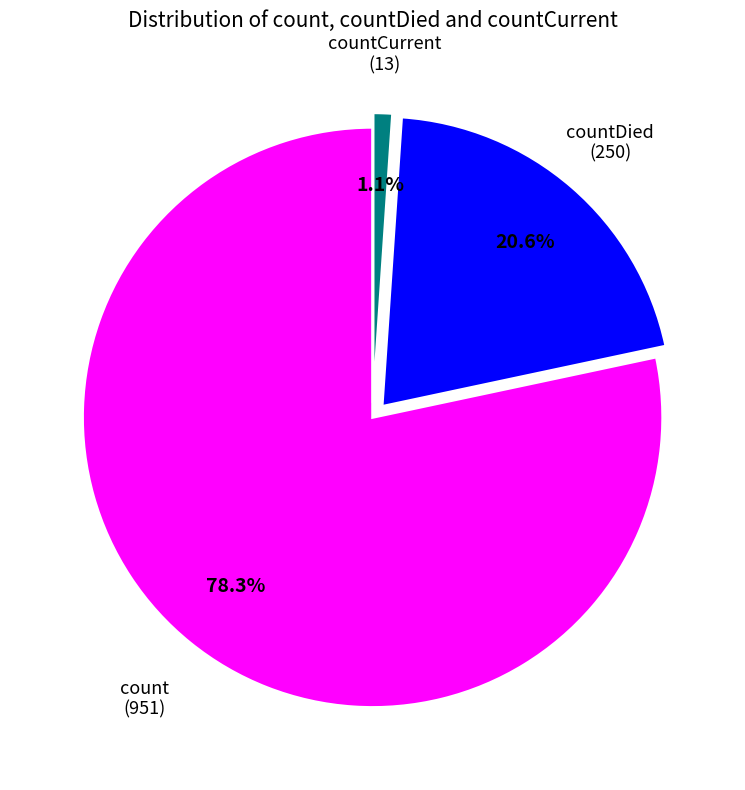

Does any single category account for the majority?

Yes